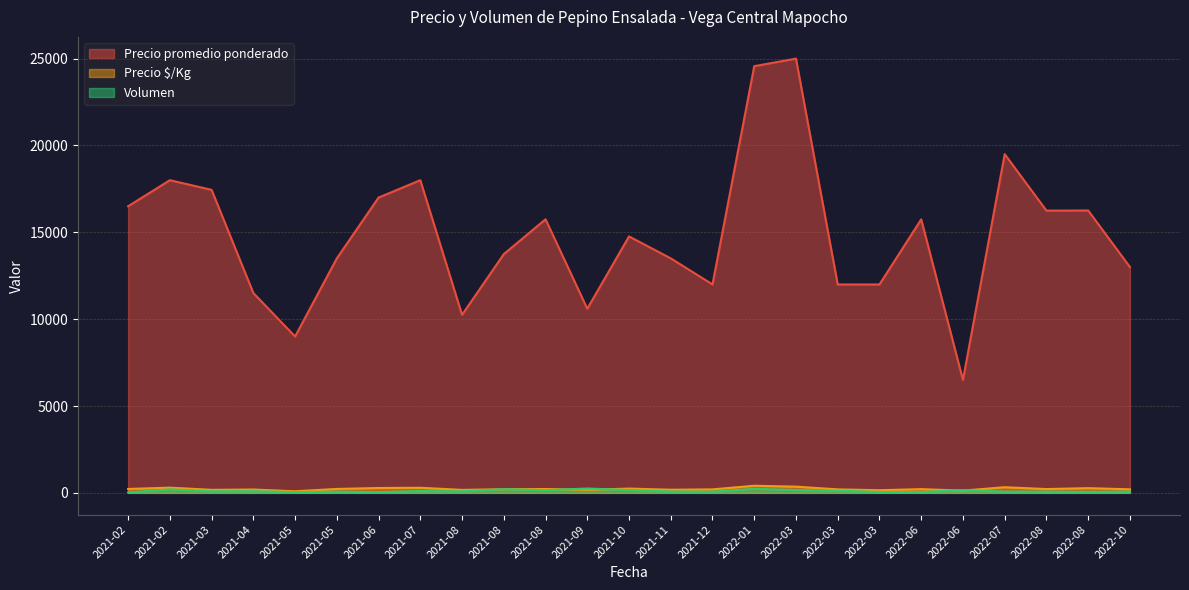

How many values in the Precio $/Kg series are below 208?

20